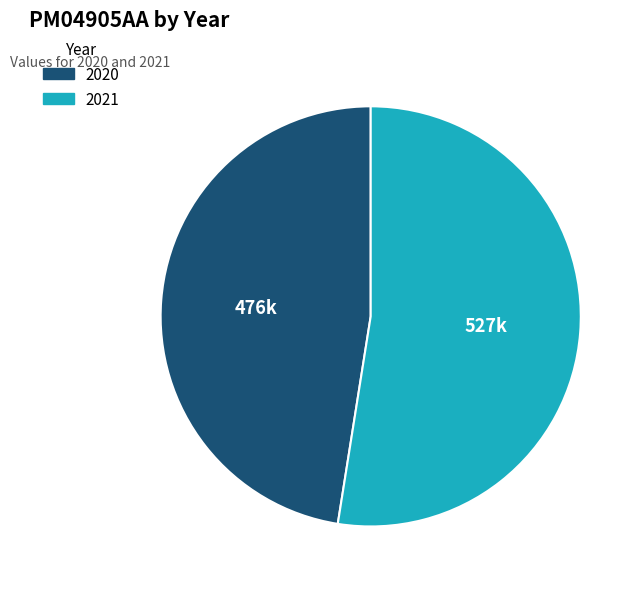

The 2020 slice represents 47% of the pie. True or false?

True